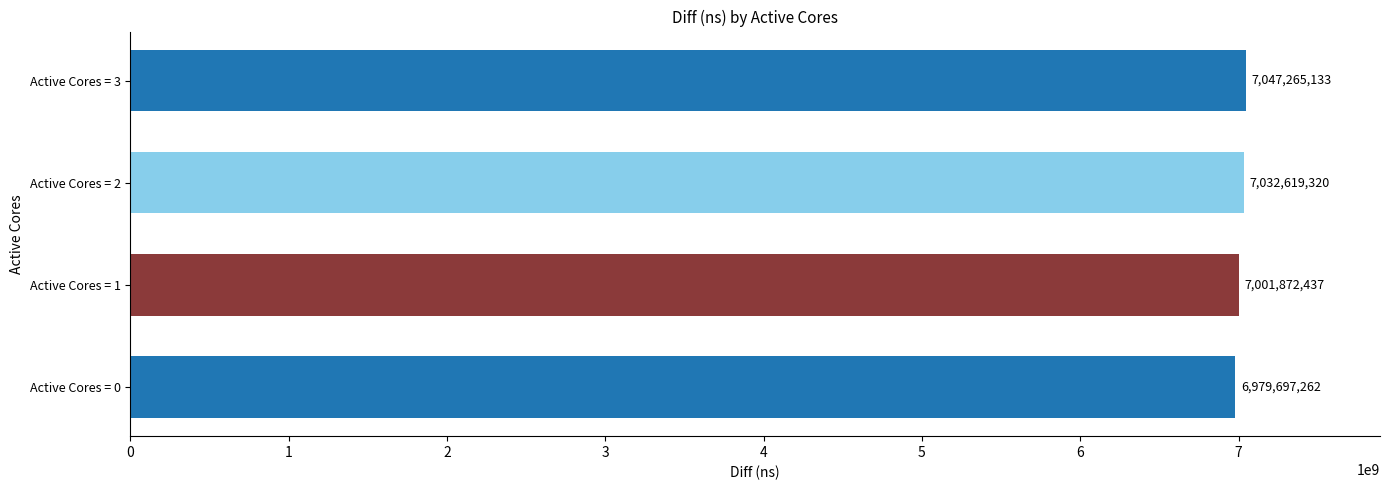

Does the chart contain stacked bars?

No